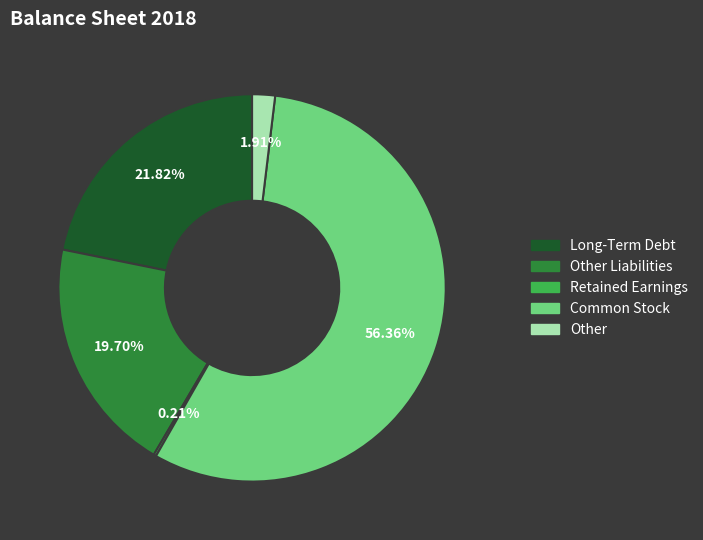

To the nearest percent, what percentage of the pie is Other Liabilities?

20%